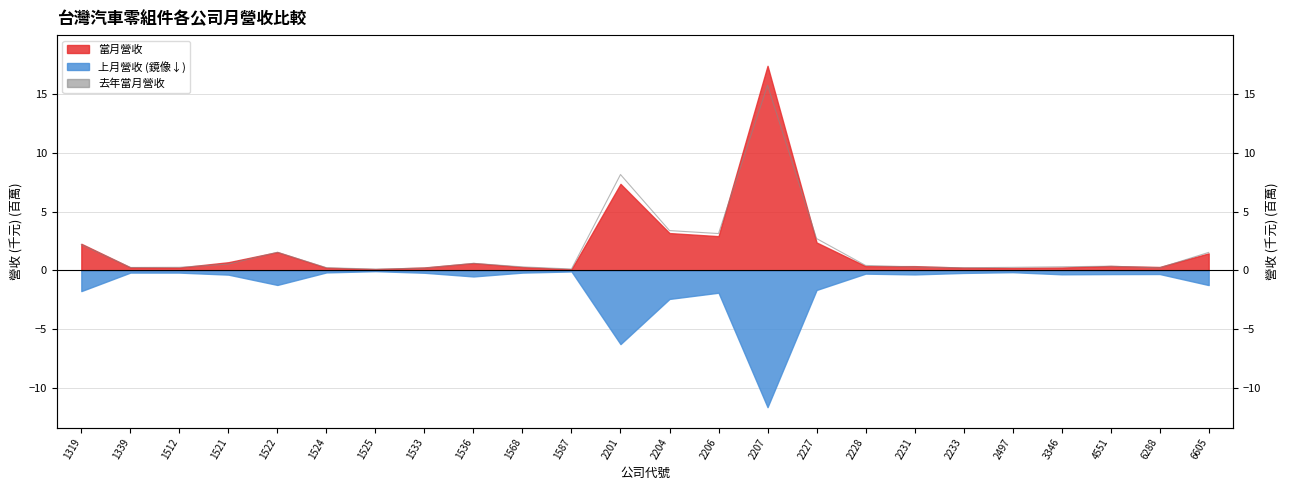

Is it true that the value at 2497 is 0.1?

False